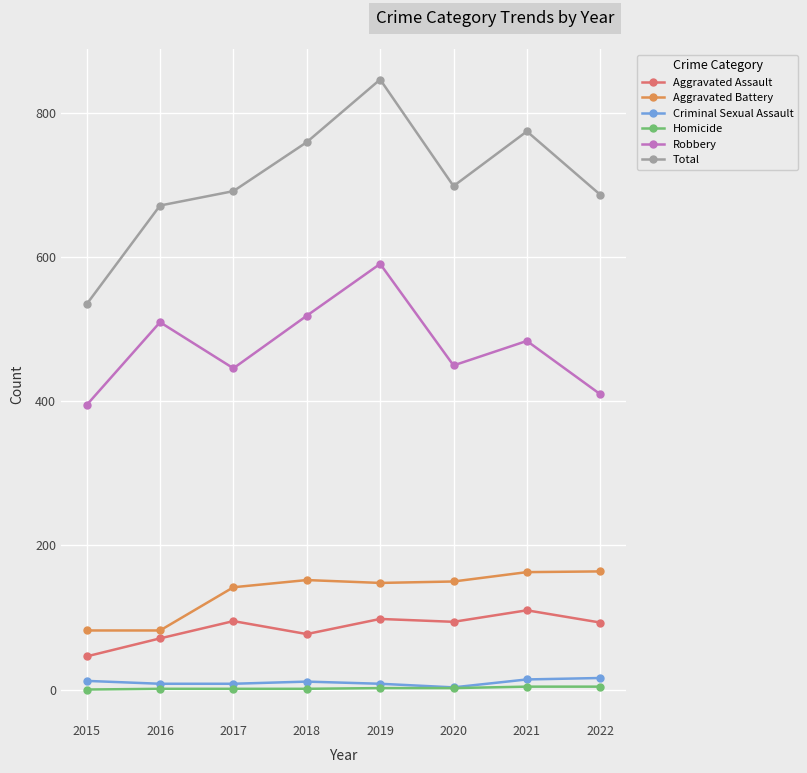

What is the sum of the Total values at 2019 and 2016?

1519